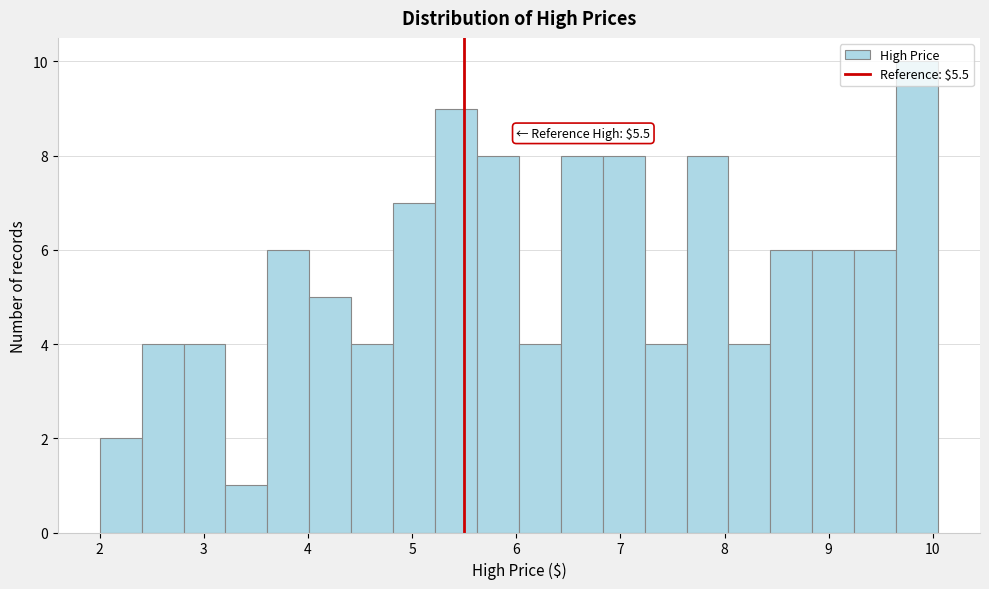

Over which range of the x-axis is the bar tallest?

9.6 to 10.1